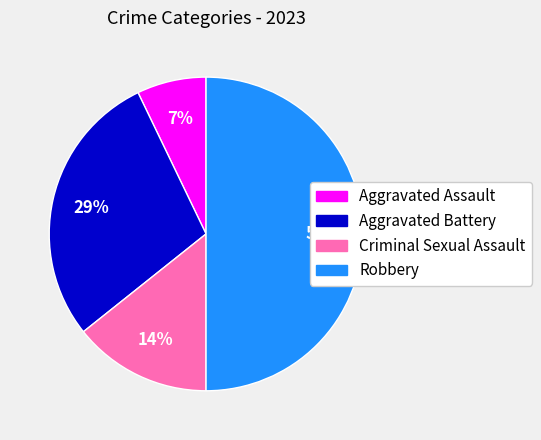

What is the largest slice in the pie chart?

Robbery